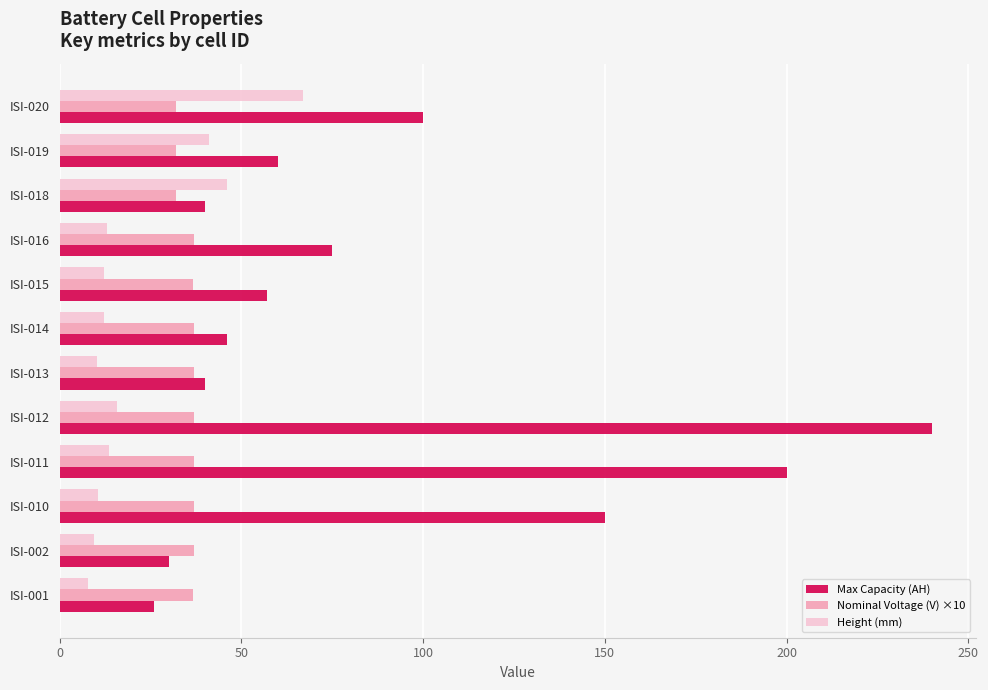

What is the total value across all series at ISI-015?

106.0